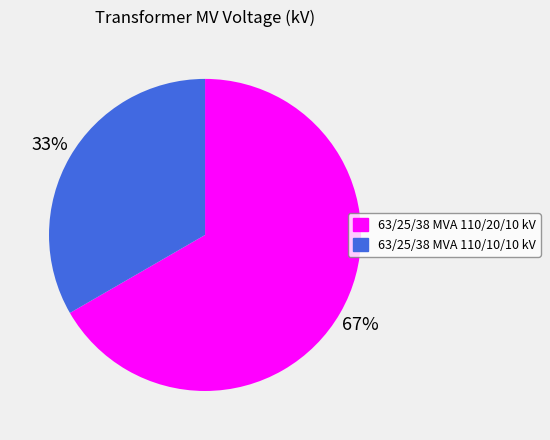

Does any single category account for the majority?

Yes